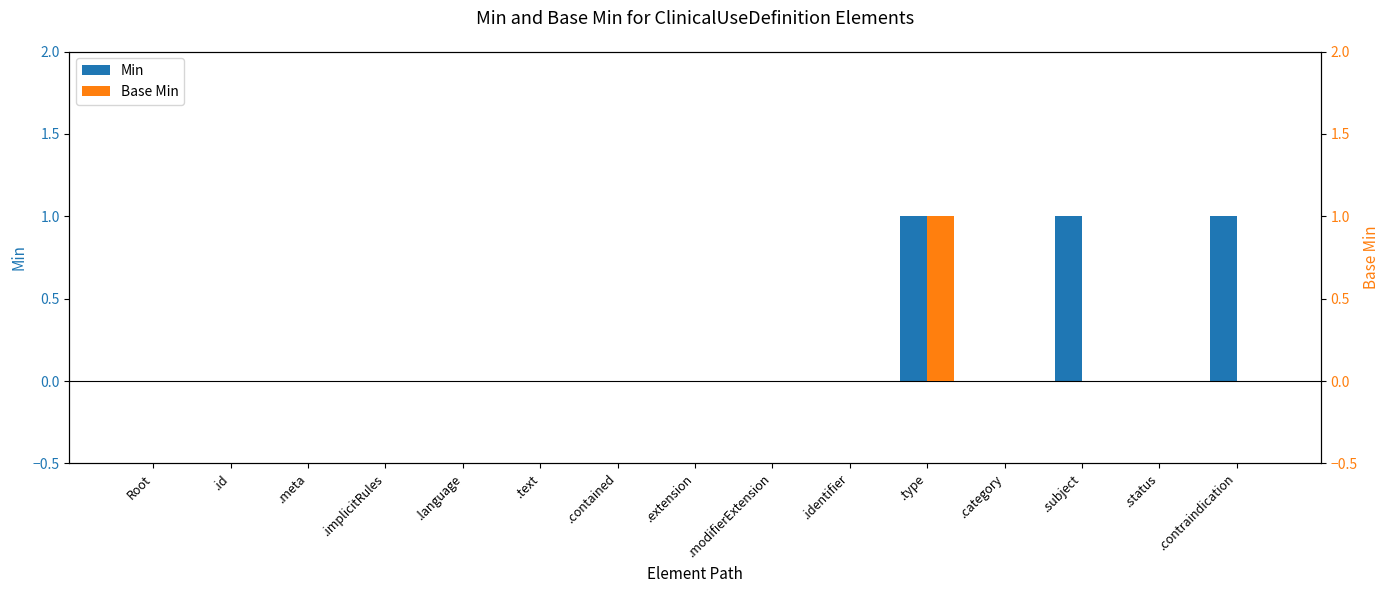

Reading right to left, transcribe all the data shown in this chart.

Min: 1	0	1	0	1	0	0	0	0	0	0	0	0	0	0
Base Min: 0	0	0	0	1	0	0	0	0	0	0	0	0	0	0